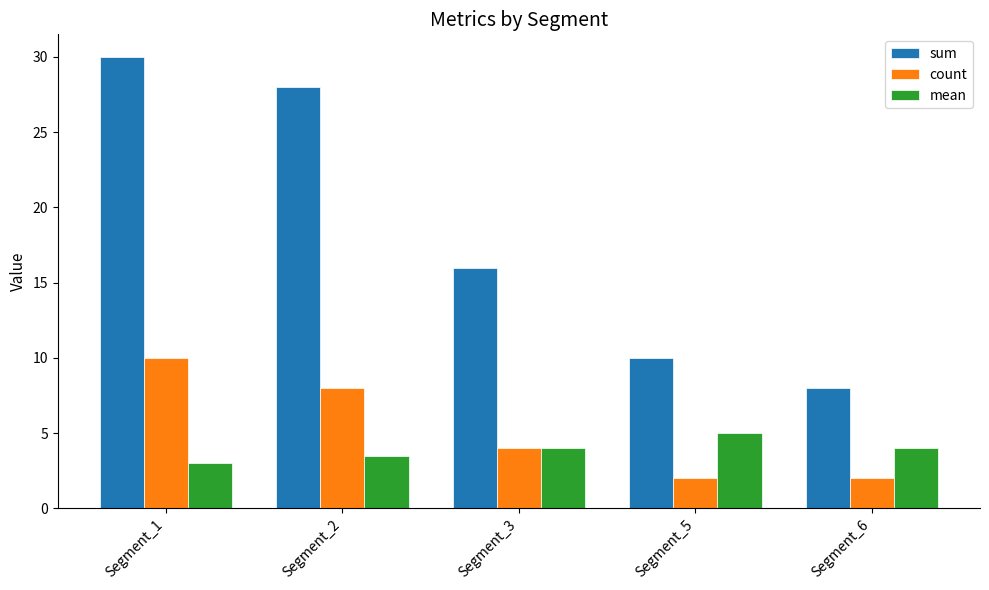

What is the difference between the maximum and minimum values in the count series?

8.0